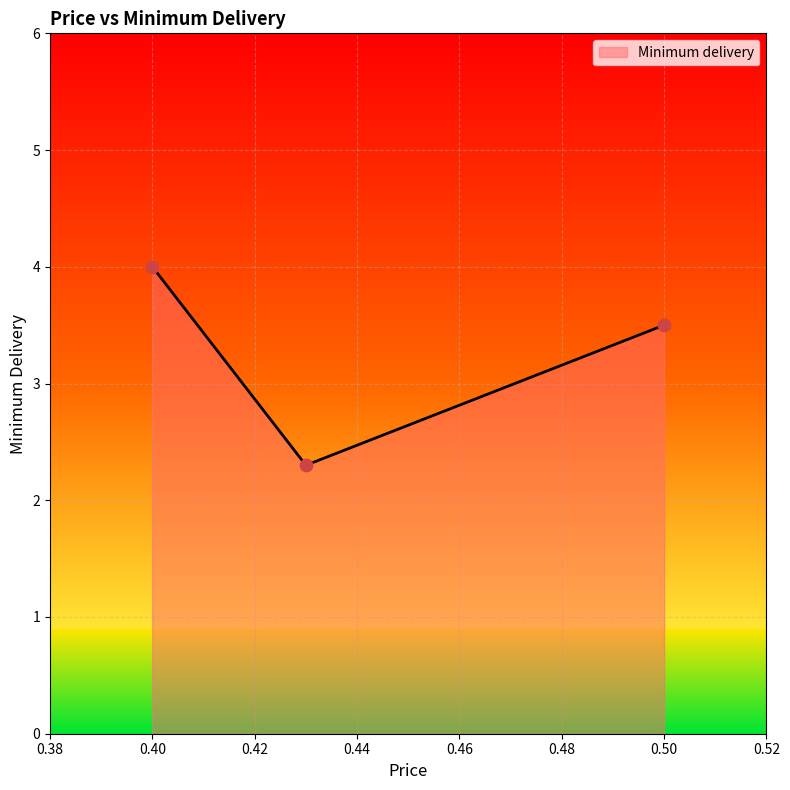

What is the difference between the maximum and minimum values?

1.7